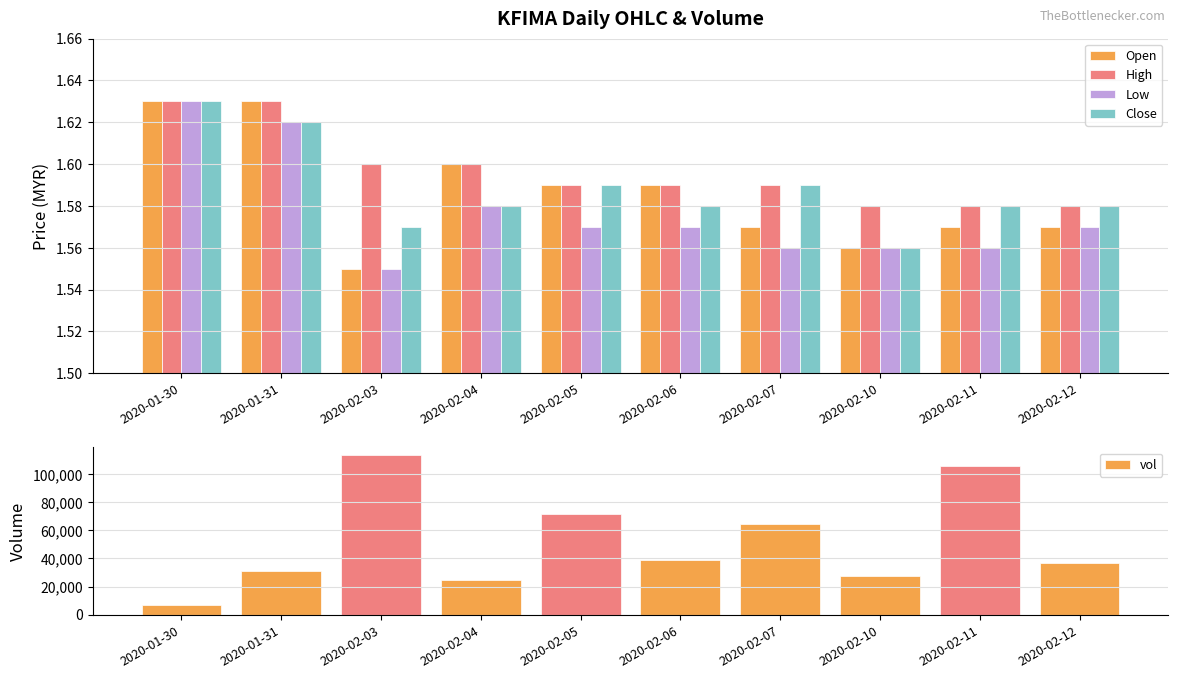

What is the average value of the Low series?

1.6